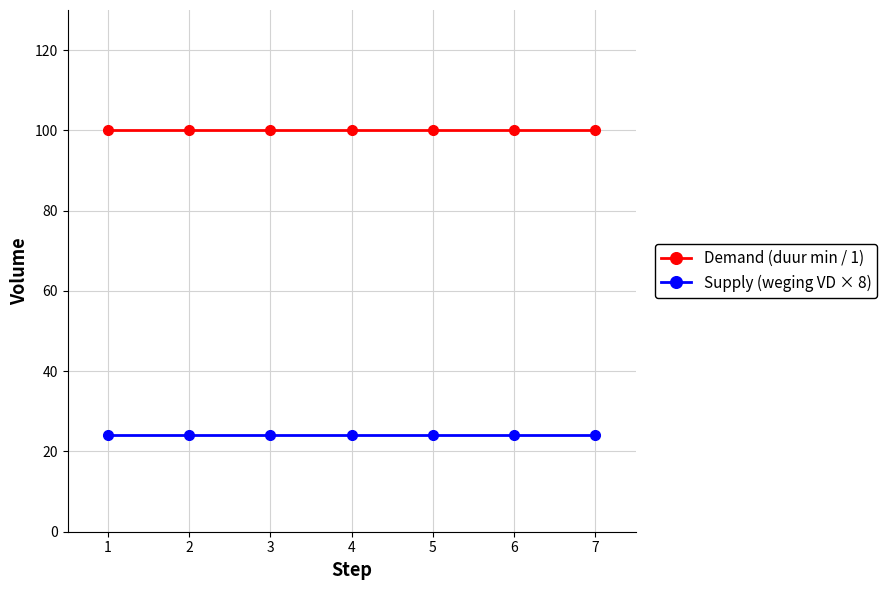

How many data points does each series have?

7